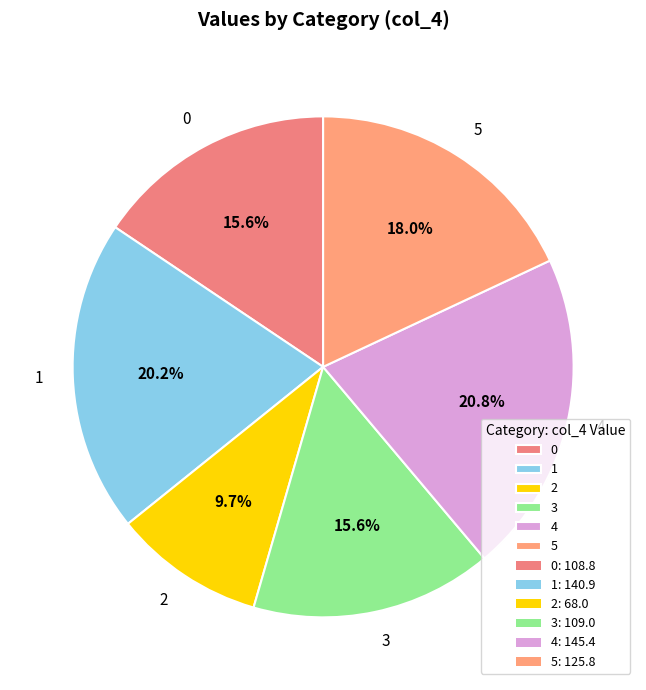

Is 3 the majority of the pie?

No